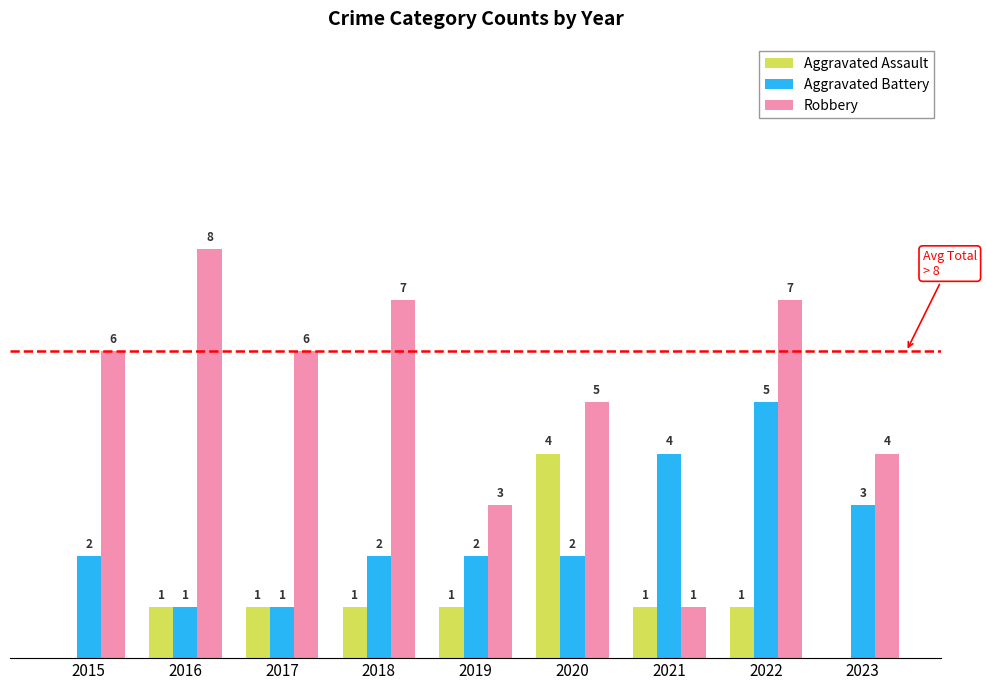

Between 2015 and 2021, which series saw the biggest shift?

Robbery